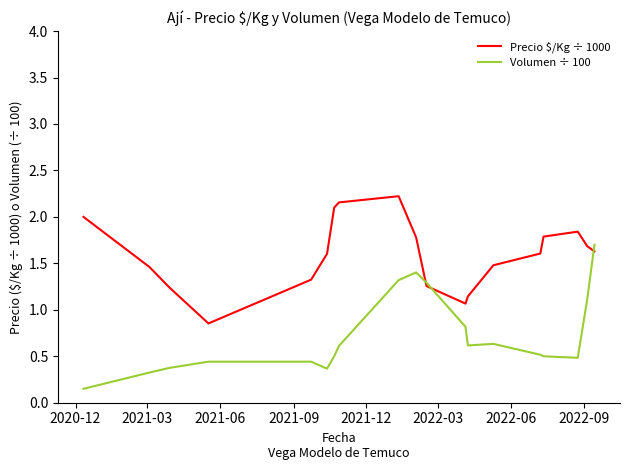

List the series in order of their peak value, lowest first.

Volumen ÷ 100, Precio $/Kg ÷ 1000